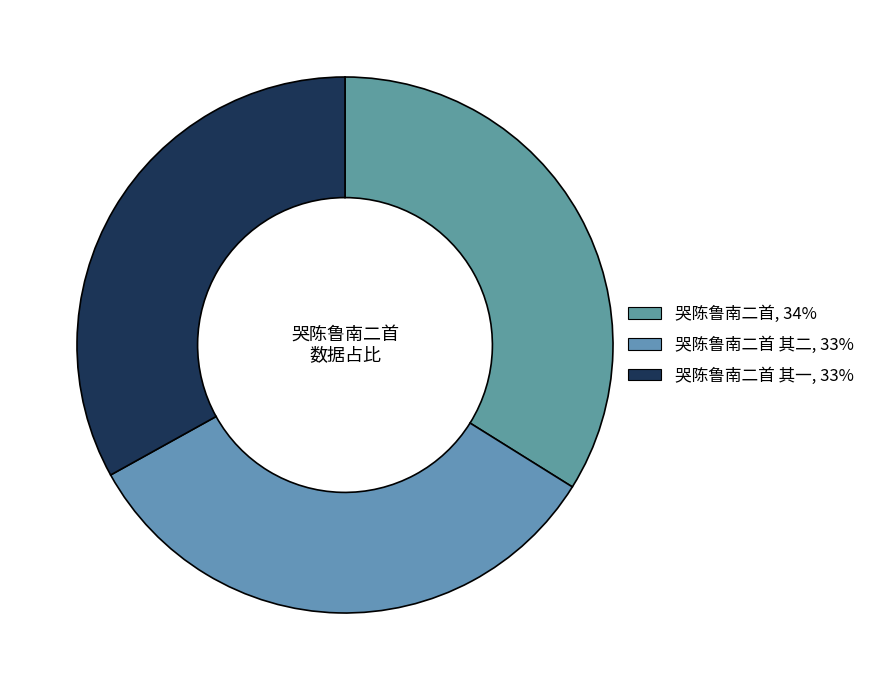

Count the number of slices in the pie.

3